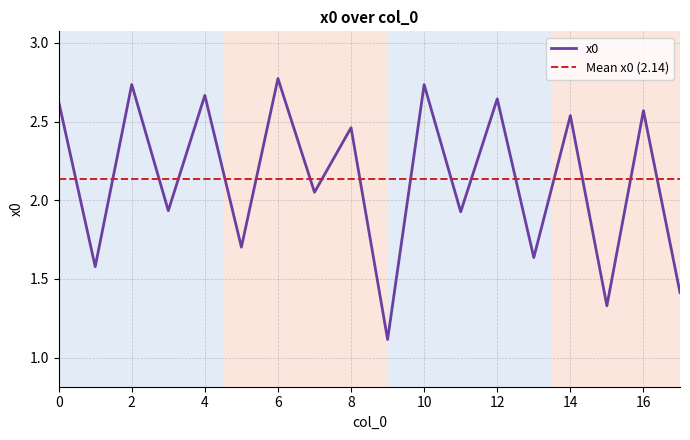

True or false: the data has more than 1 interior local peaks.

True